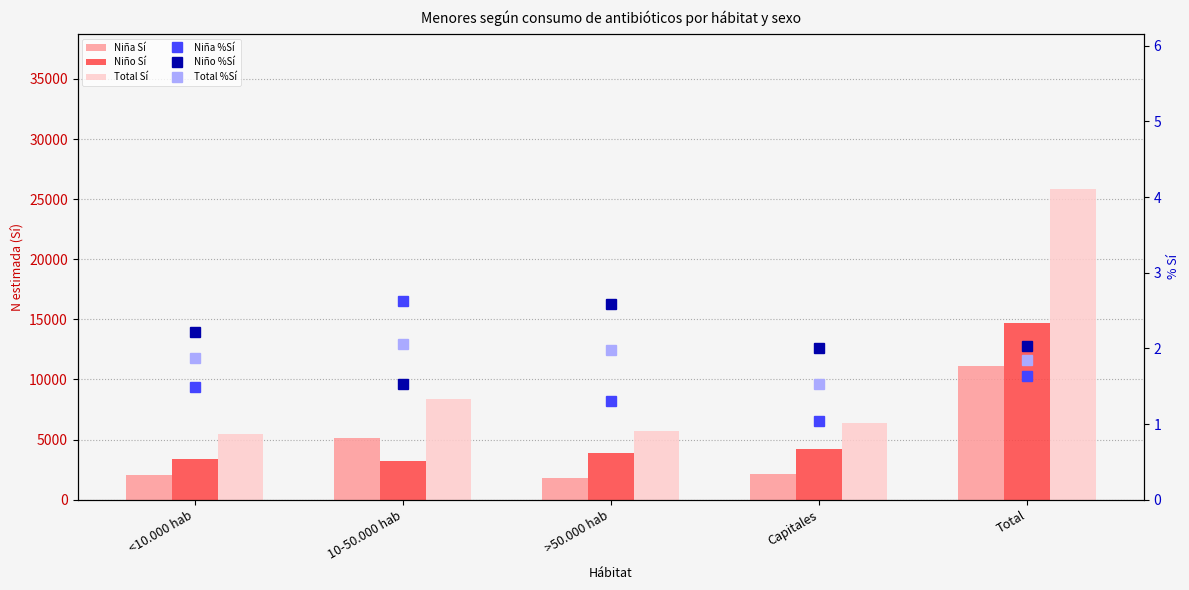

Is the value of Total Sí at Total greater than the value of Niña %Sí at Total?

Yes